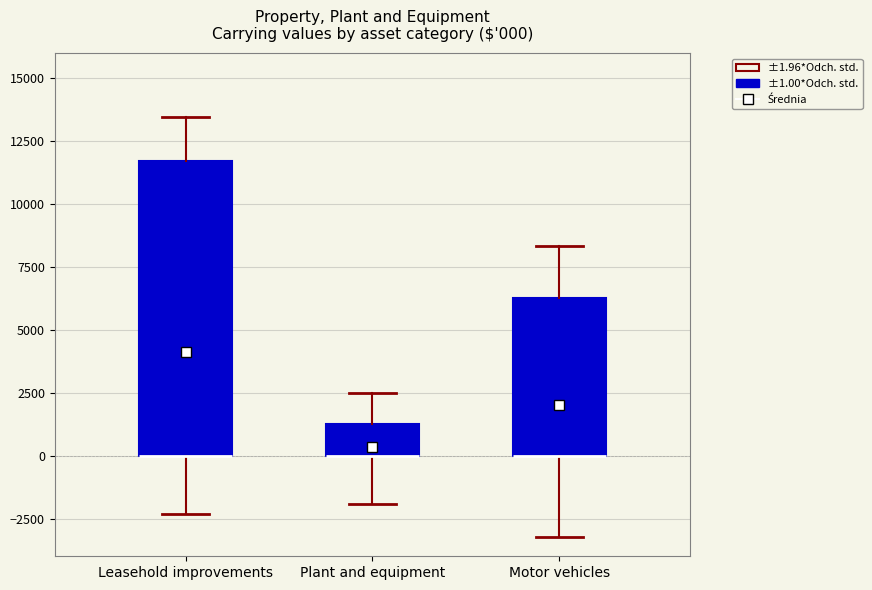

Which box is the tallest, from its lower edge to its upper edge?

Leasehold improvements